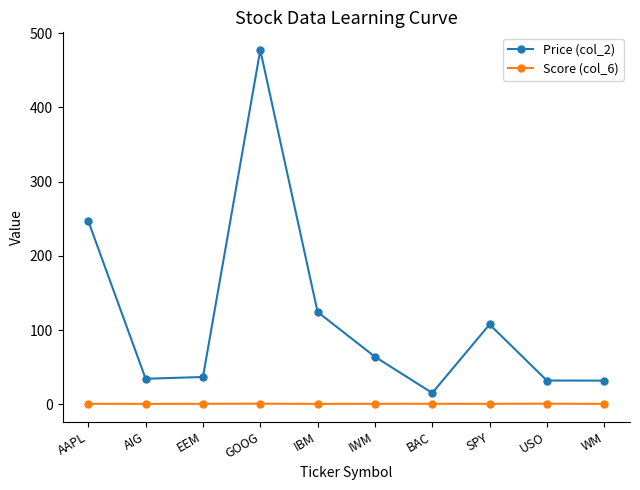

What is the difference between the Price (col_2) values at USO and AIG?

2.4